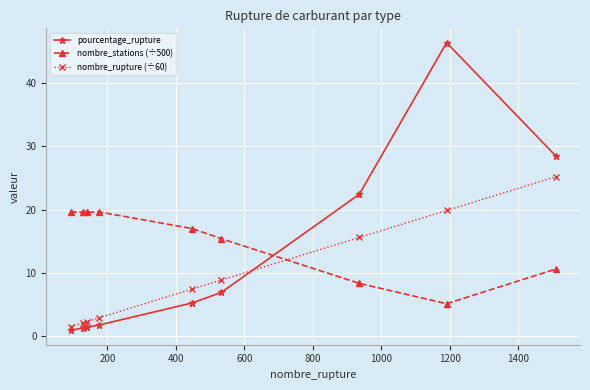

Which series has the widest spread of values?

pourcentage_rupture